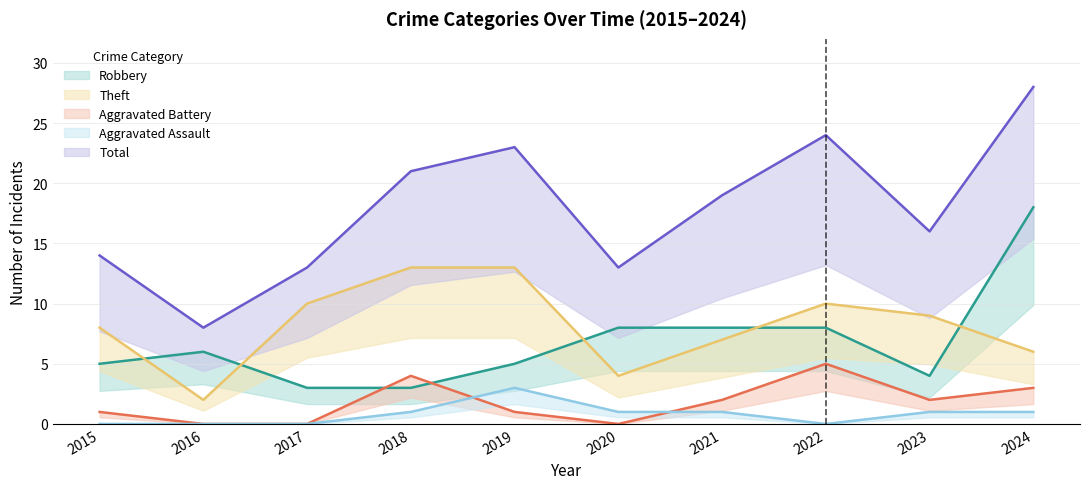

Is this an area chart (filled region under the line)?

No